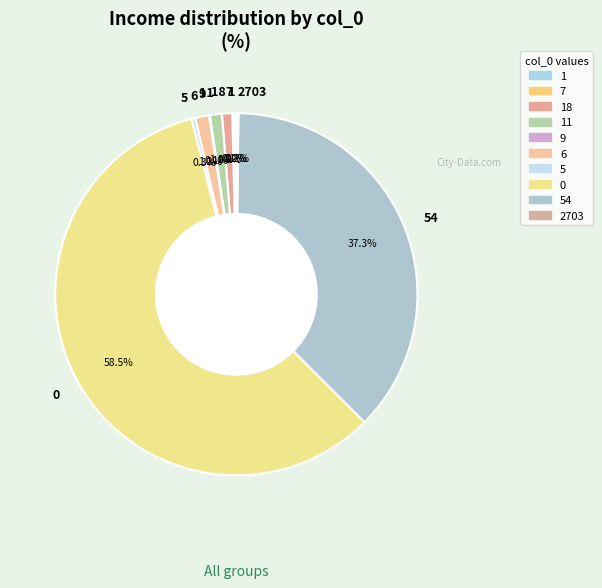

Does 5 represent more than half of the total?

No